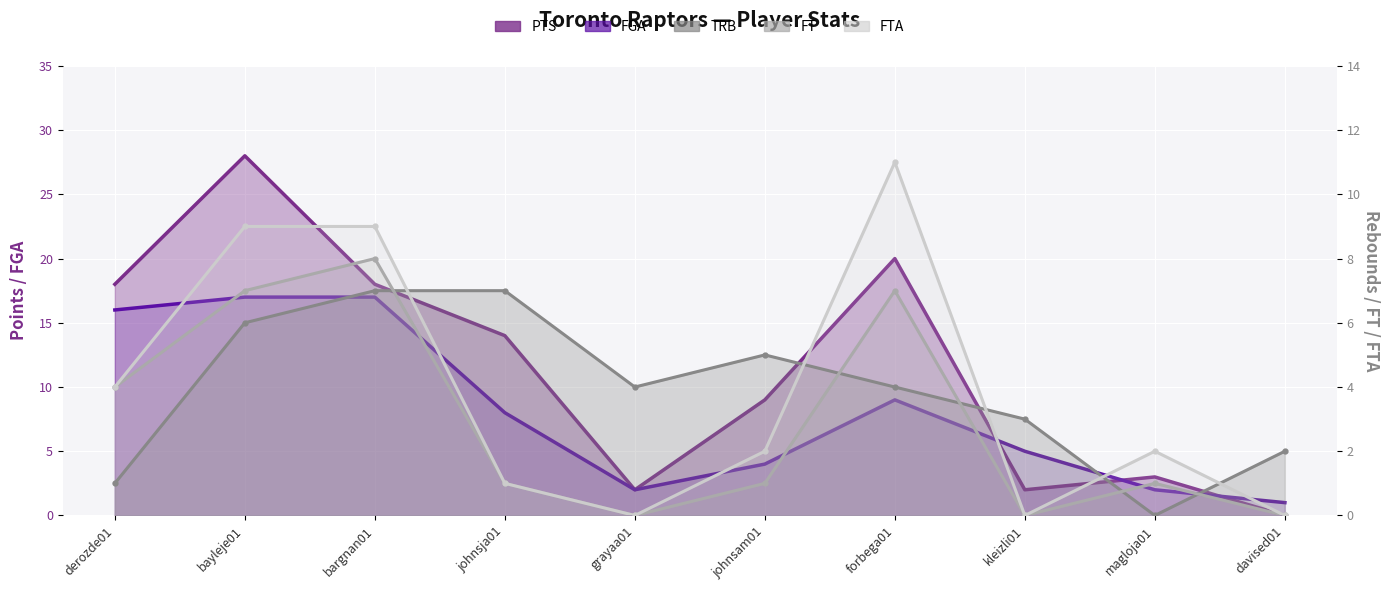

How many intersections are there between PTS line and FGA line?

3